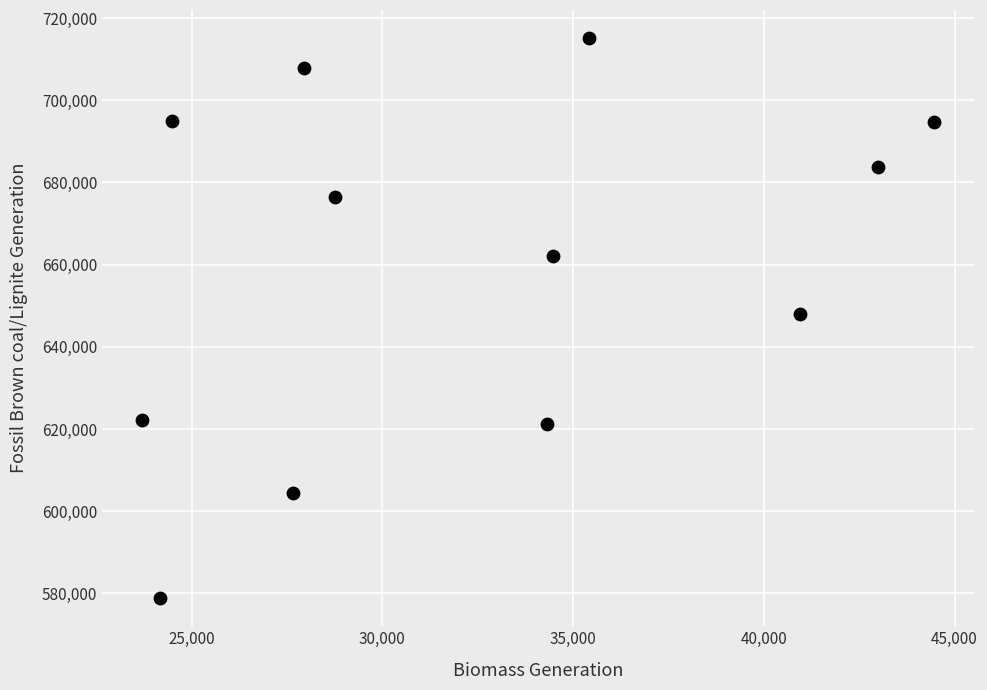

What is the range of X values (max minus min)?

20766.5